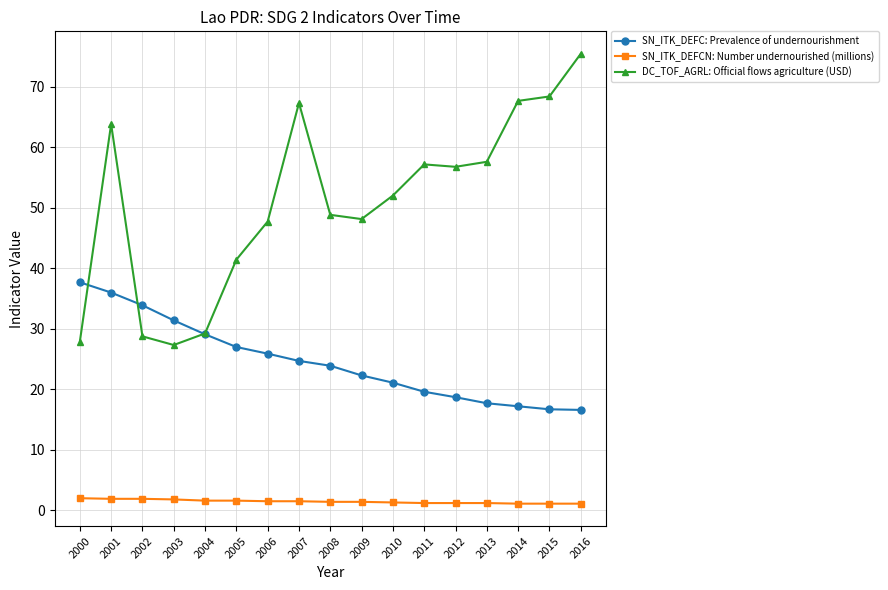

What is the approximate value of DC_TOF_AGRL: Official flows agriculture (USD) at 2003?

27.3